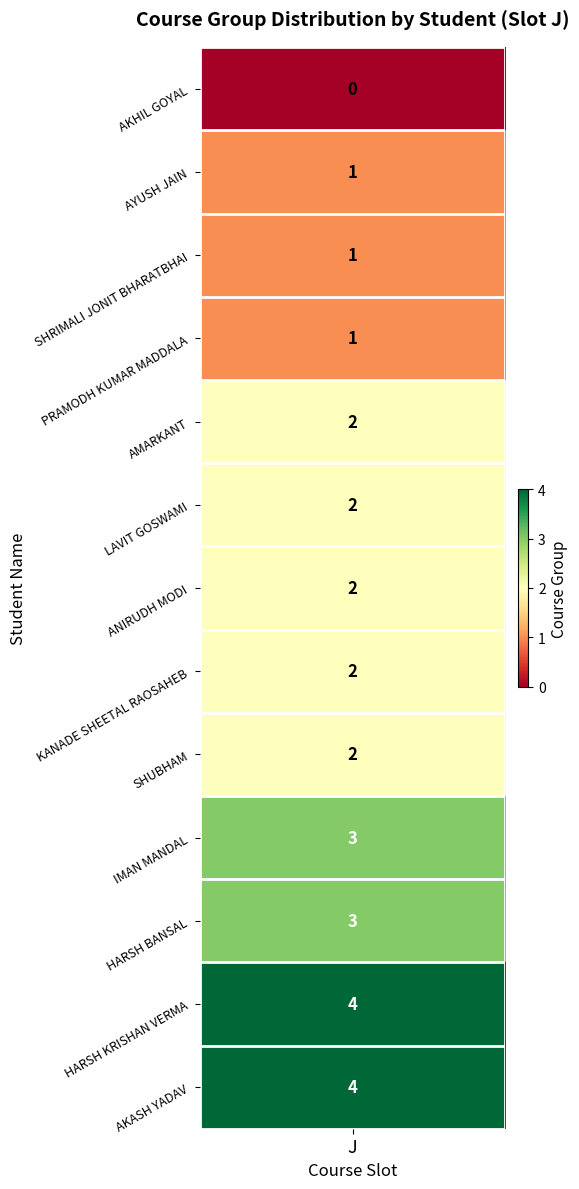

Reading left to right, what are all the values shown in this chart?

0: 0	0	0	0	0	0	0	0	0	0	0	0	0
Course Group: 0	1	1	1	2	2	2	2	2	3	3	4	4